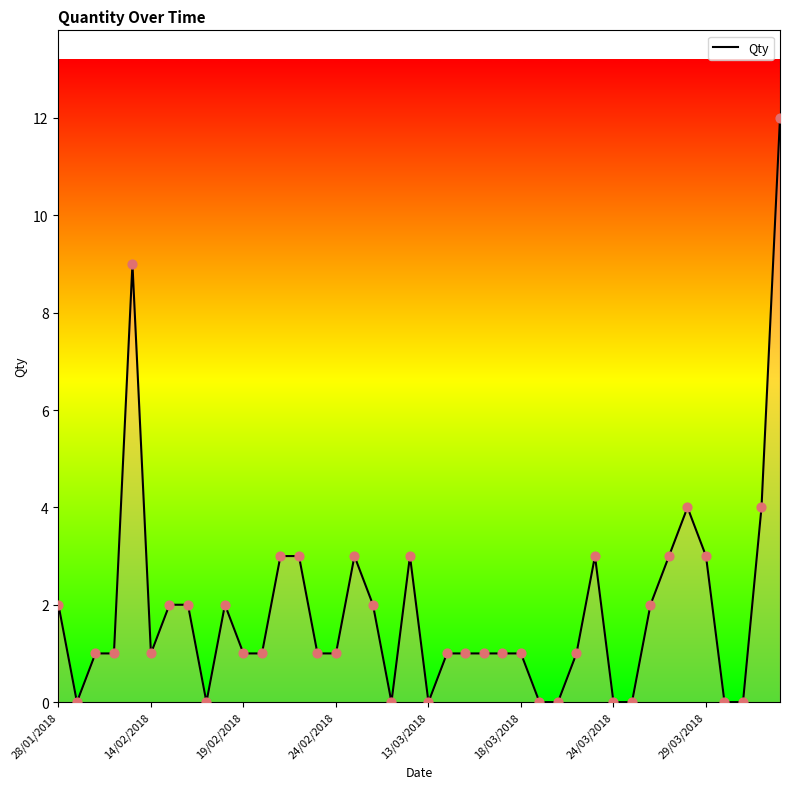

What is the maximum value shown in the chart?

12